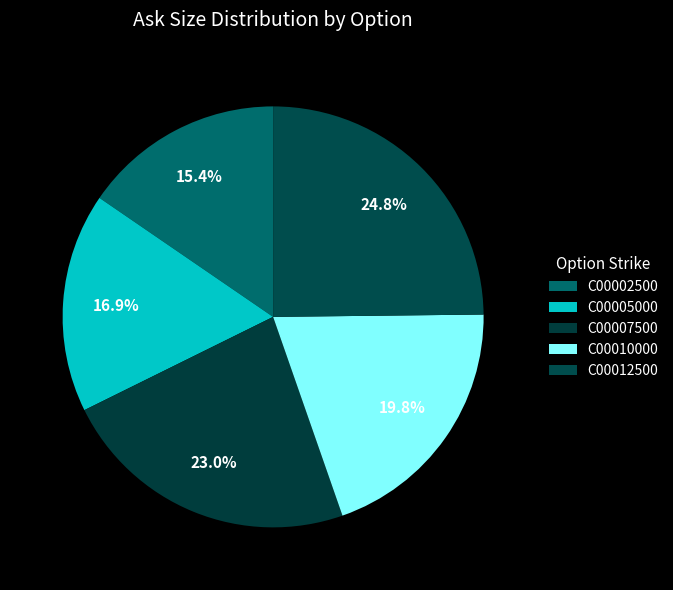

How many segments does this pie chart have?

5